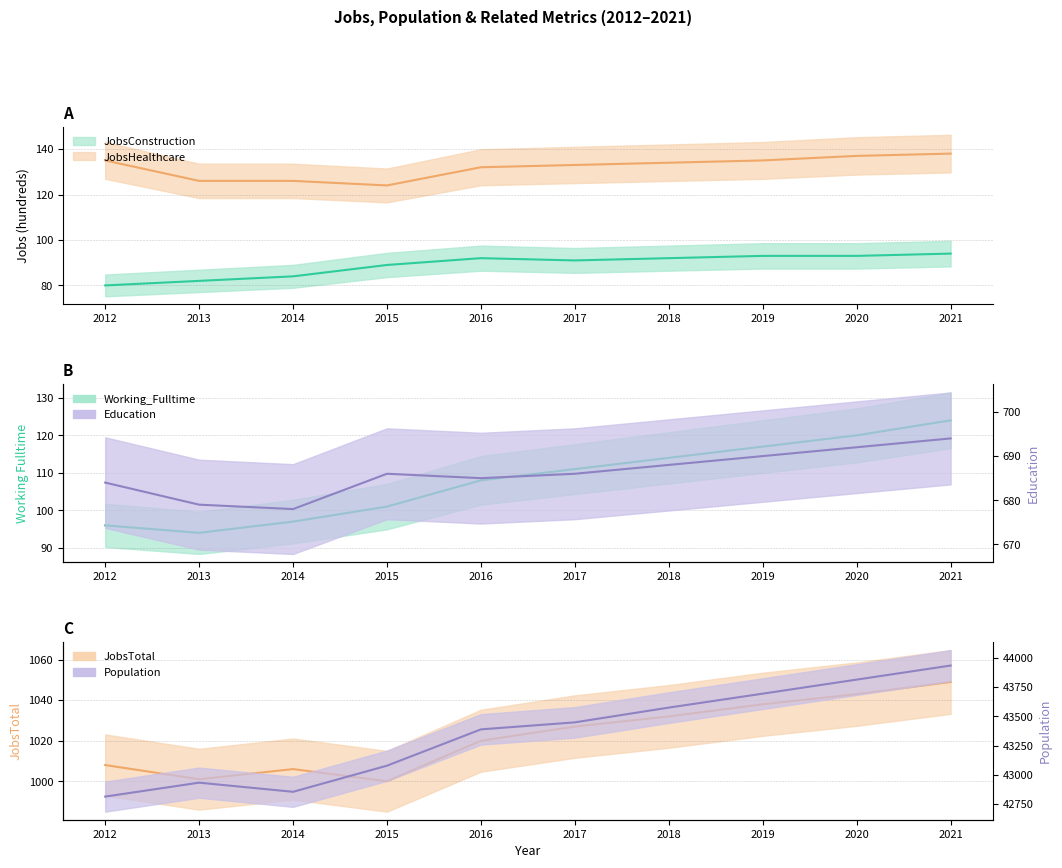

Rank the series at 2015 from lowest to highest value.

JobsConstruction, Working_Fulltime, JobsHealthcare, Education, JobsTotal, Population